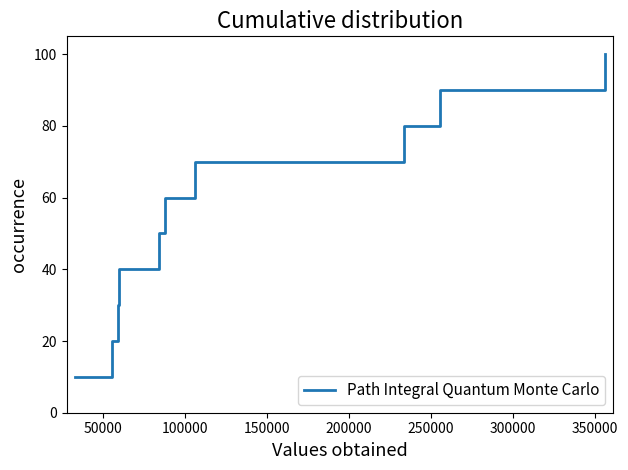

What is the greatest value displayed?

100